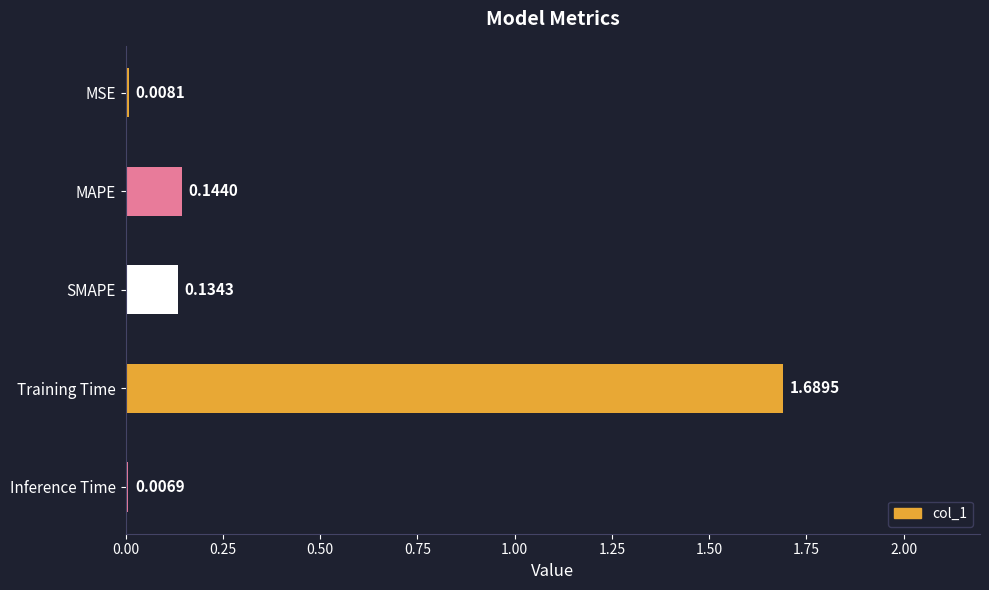

List the labels in order of value, smallest first.

Inference Time, MSE, SMAPE, MAPE, Training Time